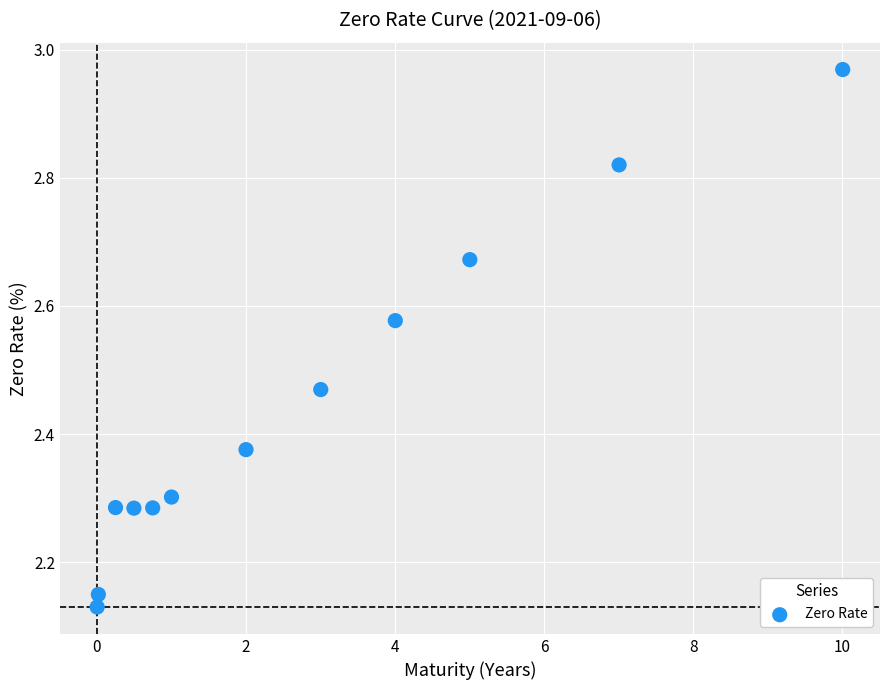

What is the range of X values (max minus min)?

10.0